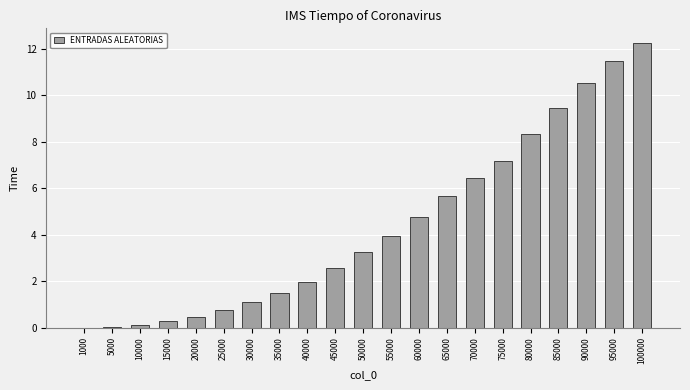

What is the sum of all values?

92.0